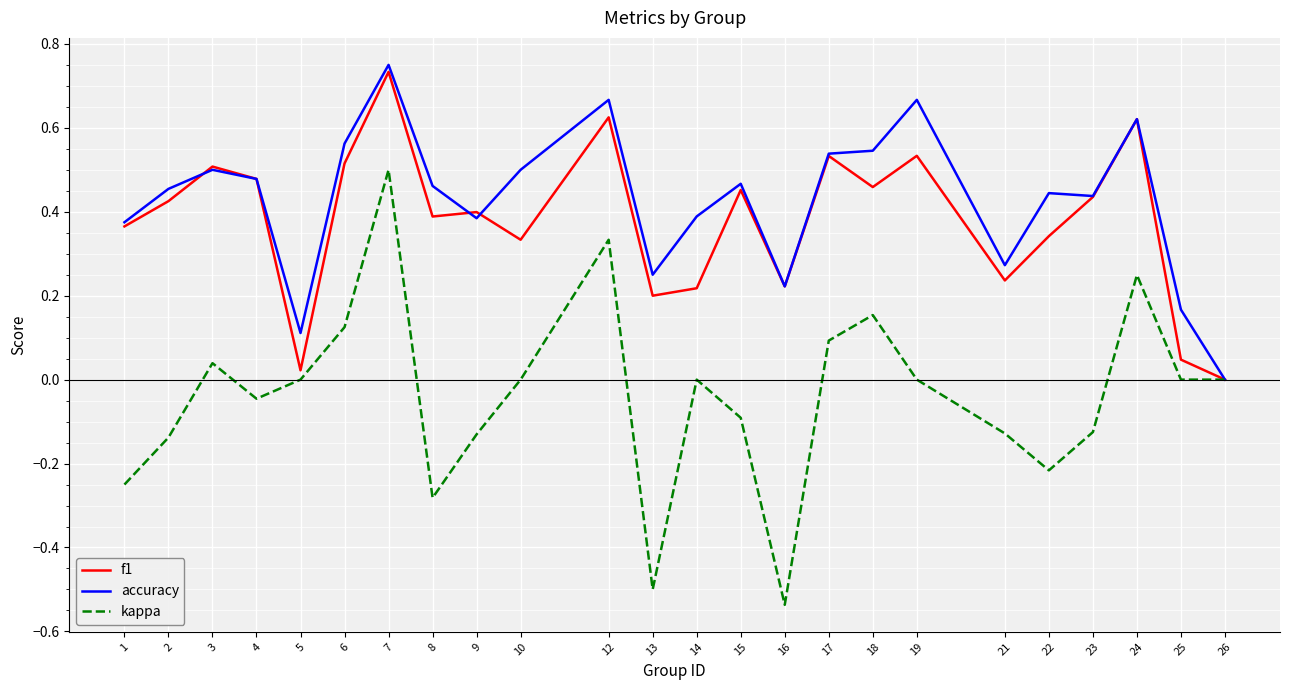

Rank the series by their maximum value, from highest to lowest.

accuracy, f1, kappa